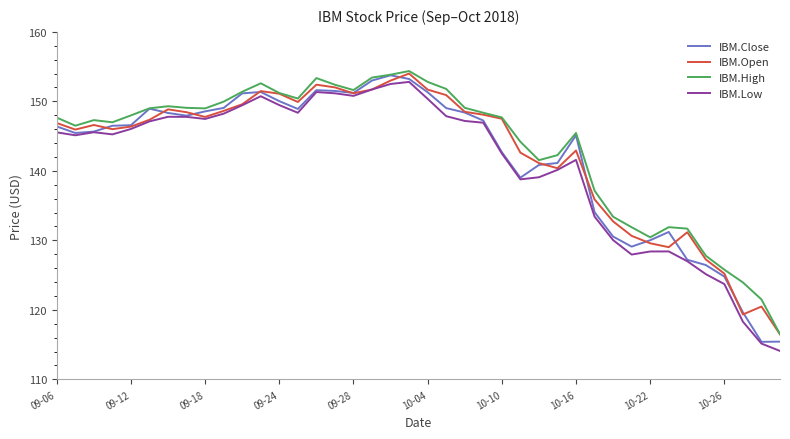

What is the lowest value of the IBM.Close series?

115.4